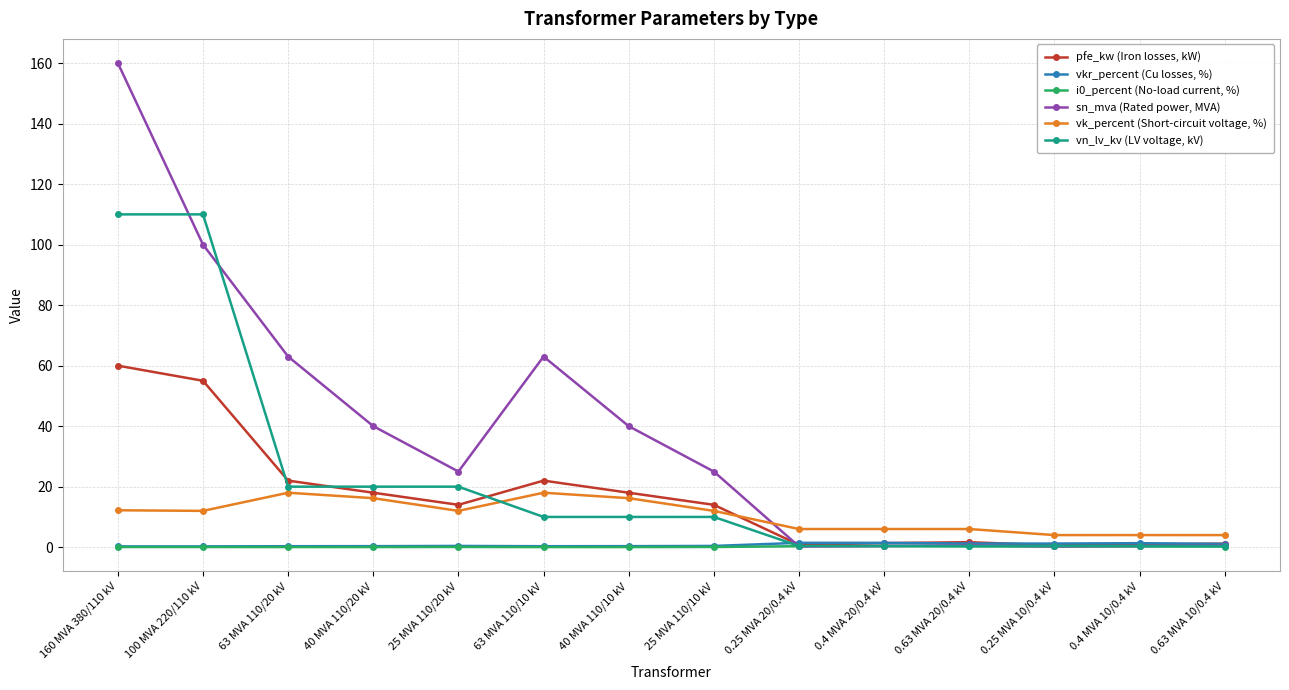

What is the average value of the vkr_percent (Cu losses, %) series?

0.7